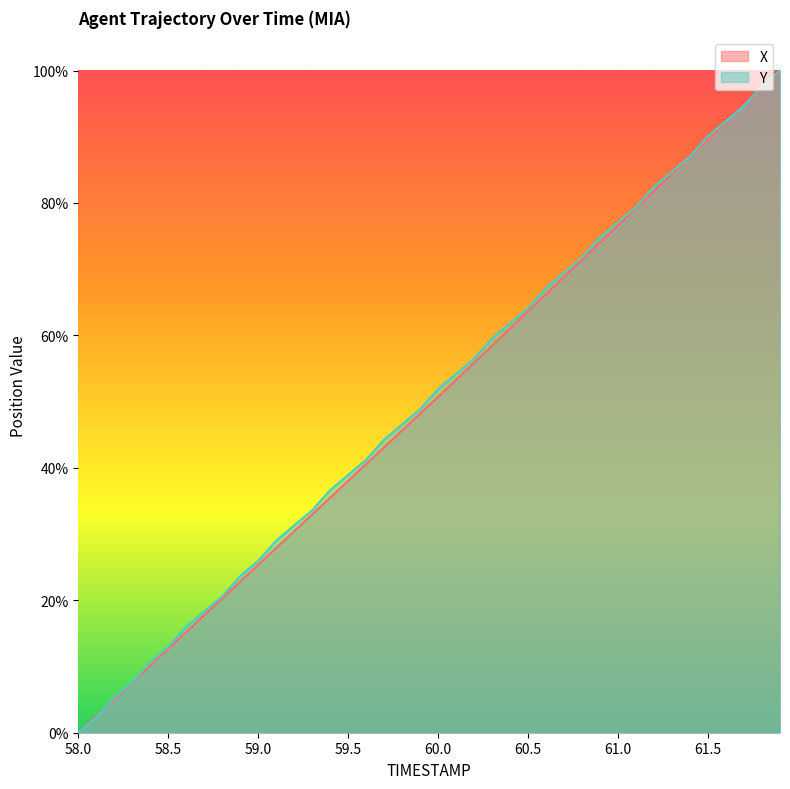

What is the difference between the maximum and minimum values in the X series?

100.0